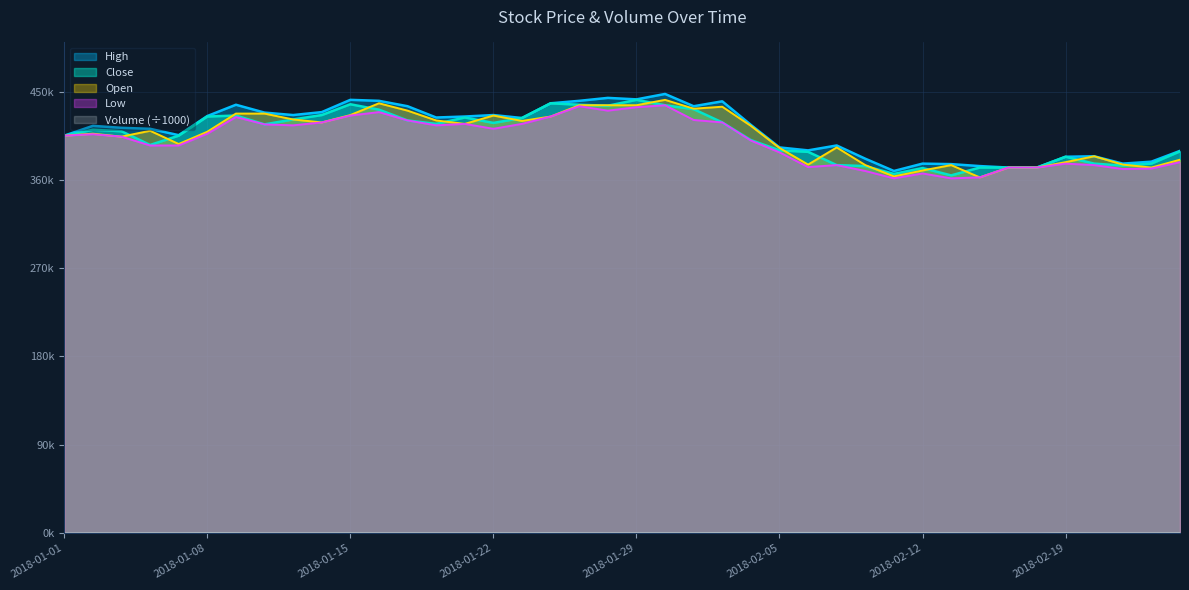

Which series has the largest total across all categories?

High